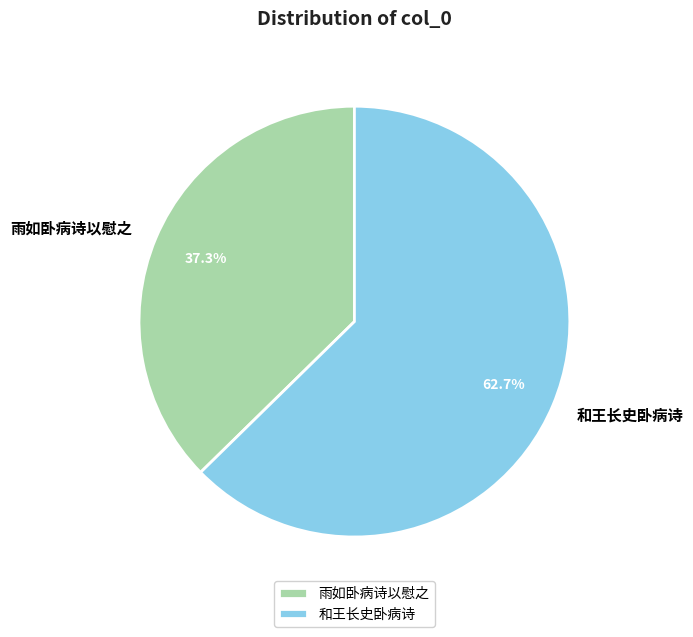

Rank the categories by value from lowest to highest.

雨如卧病诗以慰之, 和王长史卧病诗